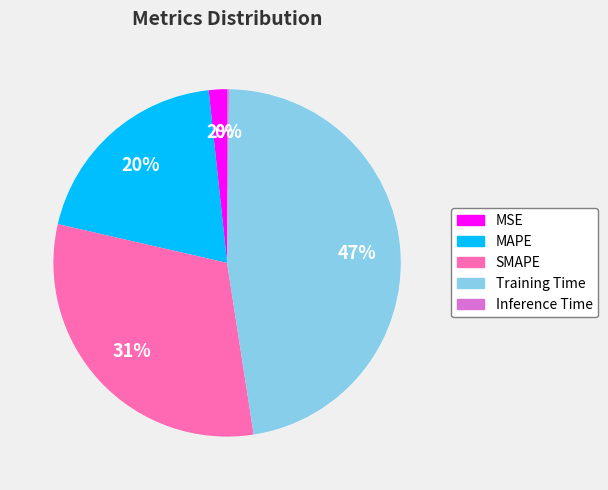

Rank the categories by value from lowest to highest.

Inference Time, MSE, MAPE, SMAPE, Training Time